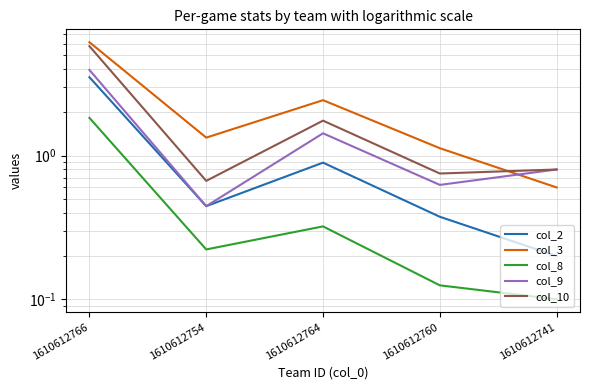

Where is the first local minimum for col_10?

1610612754